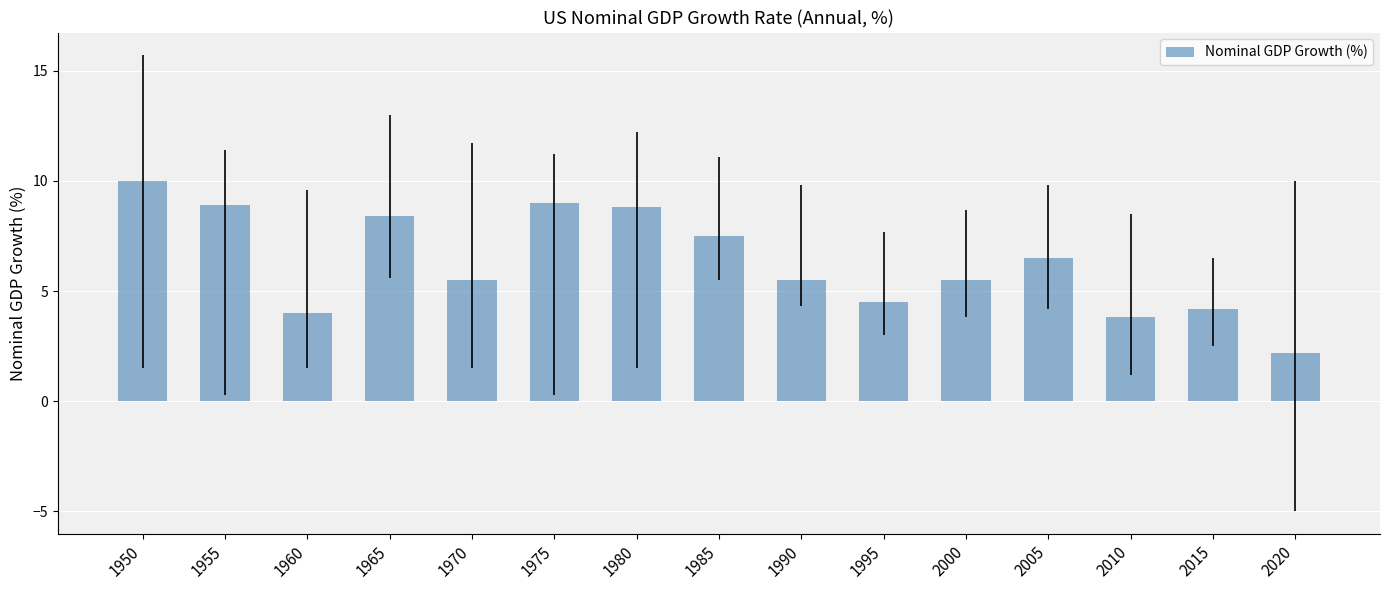

Are the bars grouped side by side (vs. stacked)?

No